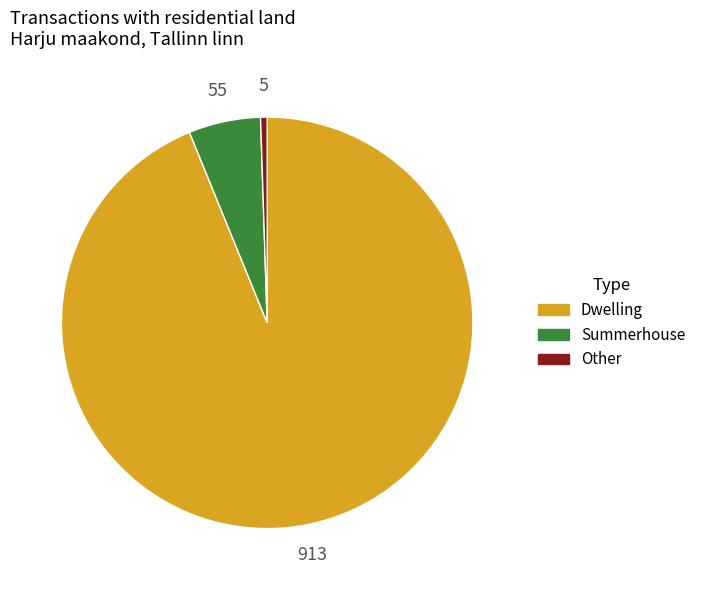

The Summerhouse slice represents 1% of the pie. True or false?

False